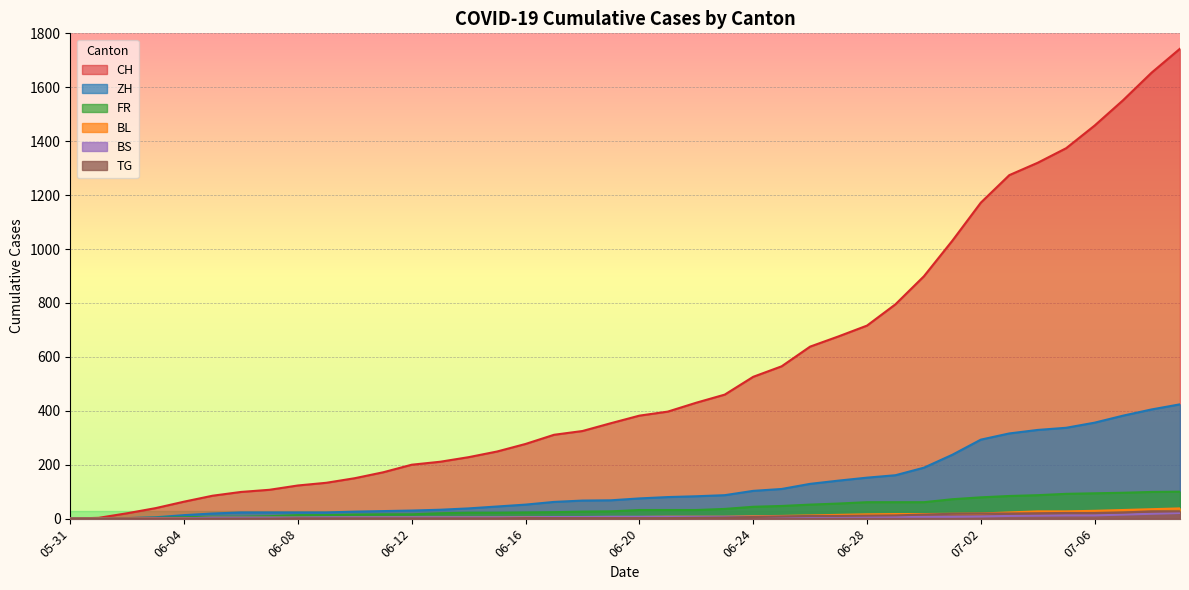

True or false: CH and FR intersect in this chart.

False